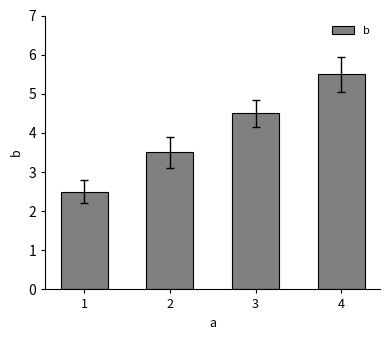

Reading left to right, what are all the values shown in this chart?

1=2.5	2=3.5	3=4.5	4=5.5